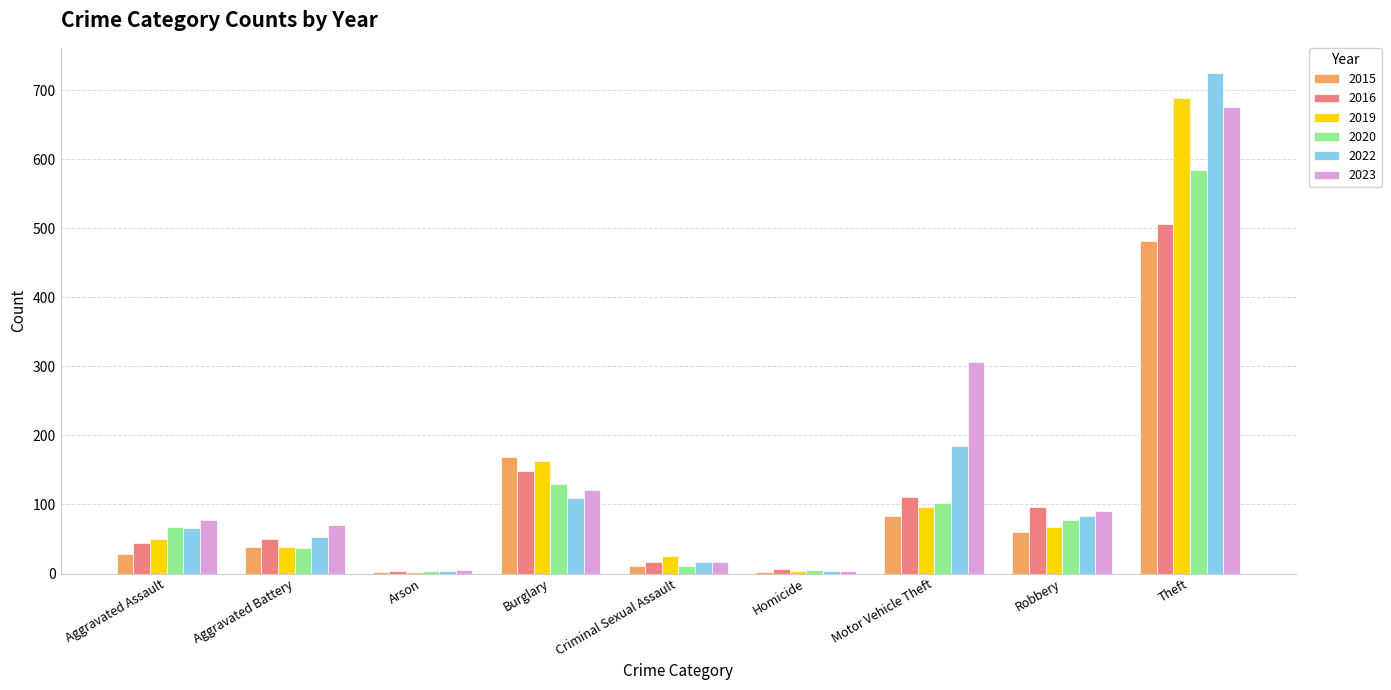

What is the maximum value for 2015?

481